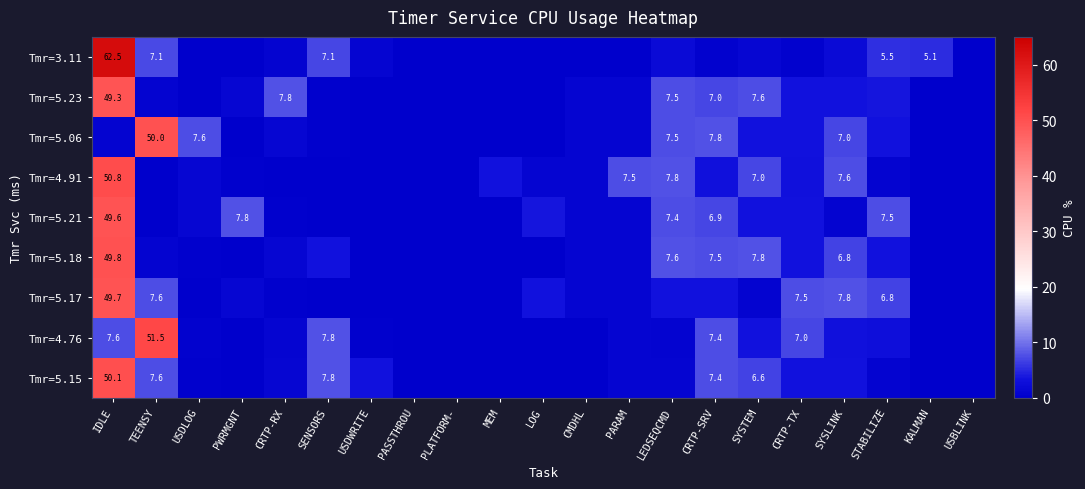

At how many categories does at least one series exceed 6?

13